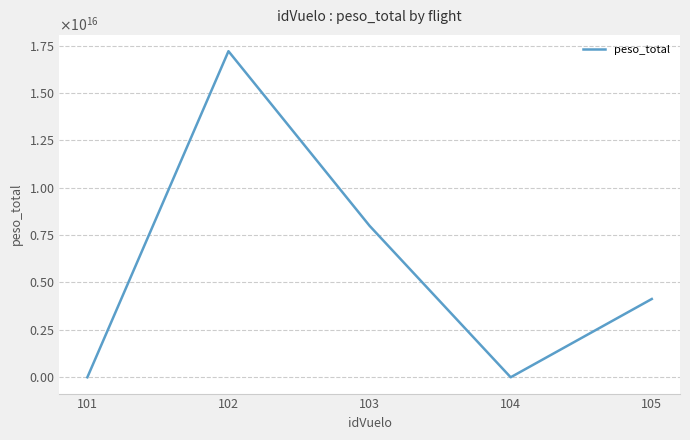

Reading left to right, what are all the values shown in this chart?

101=455	102=17200000762939452	103=7989999961853027	104=515	105=4129999923706055